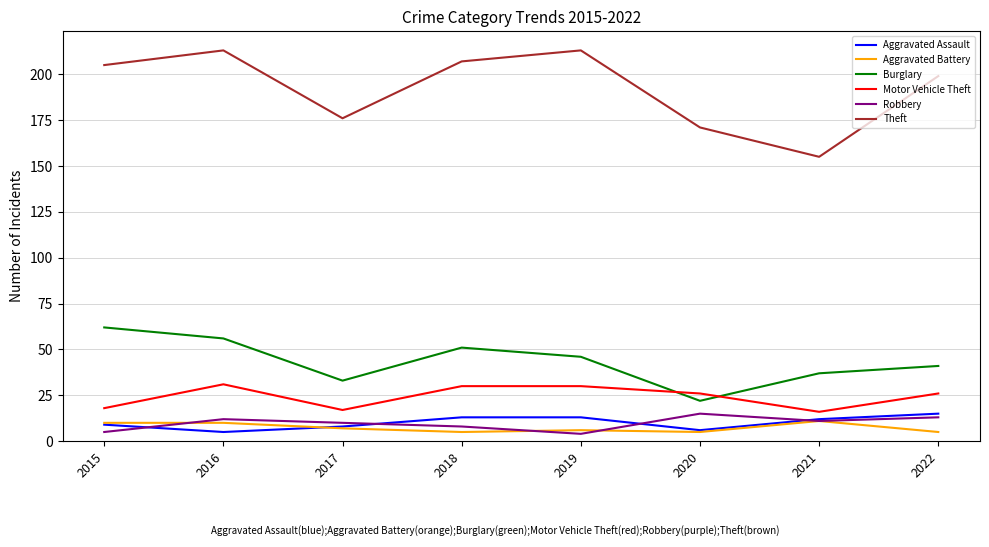

True or false: Robbery has more than 1 points higher than both neighbors.

True